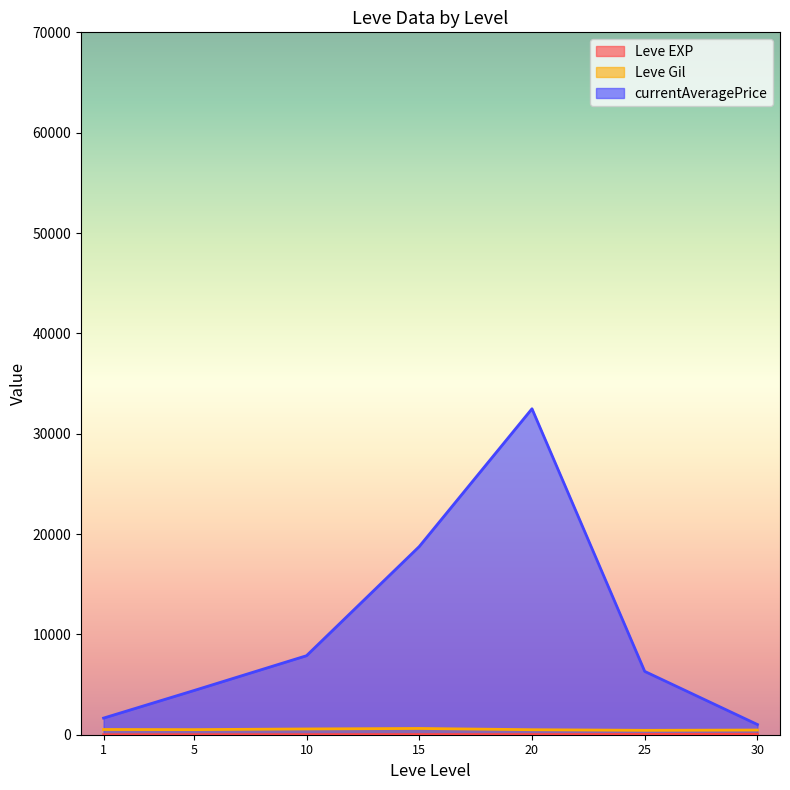

Which series has the largest total across all categories?

currentAveragePrice